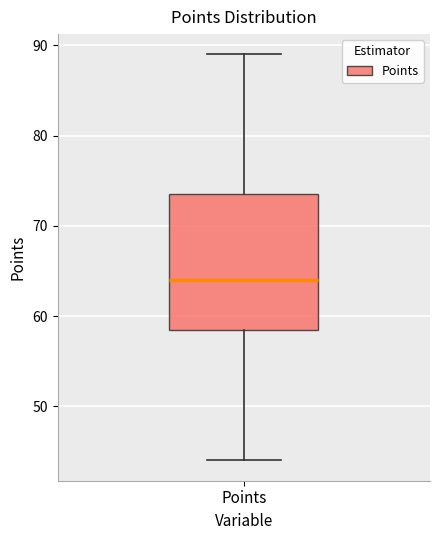

Read this box plot against the y-axis: the position of the median line, the range covered by the box, and the ends of both whiskers. The values are not printed on the chart, so give them approximately, as read against the axis.

median 64, box 59 to 74, whiskers 44 to 89